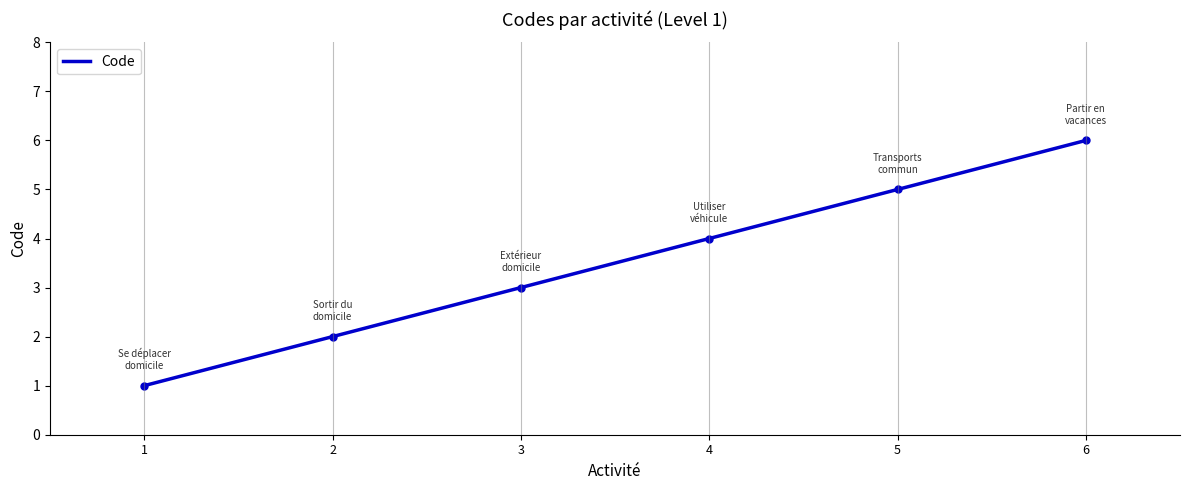

The value at 4 is 7. True or false?

False